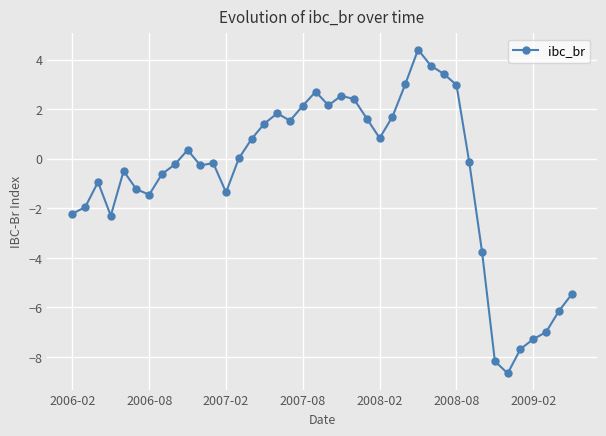

True or false: there are more than 1 points higher than both neighbors.

True